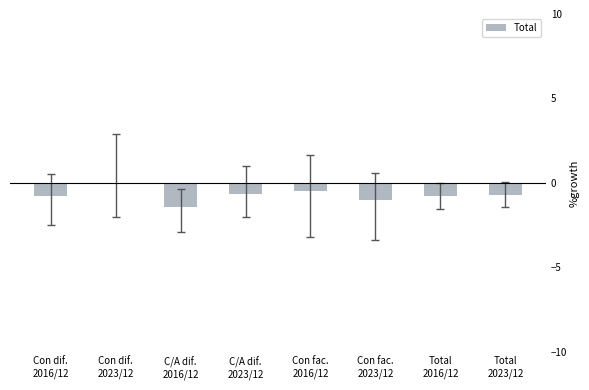

What is the smallest value displayed?

-1.4